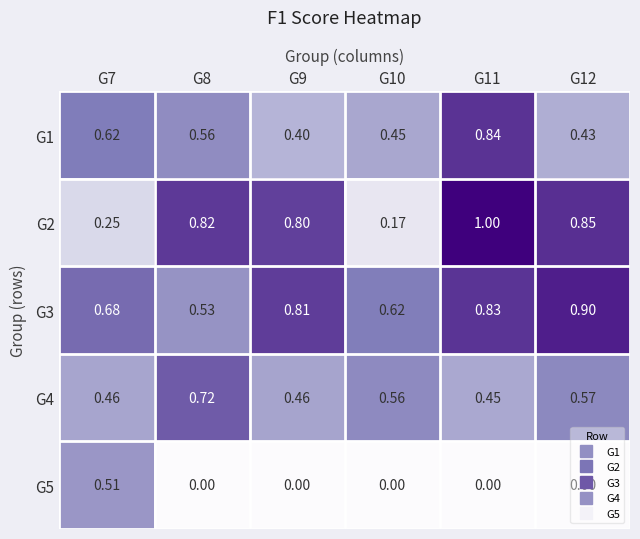

How many distinct data groups are displayed?

5